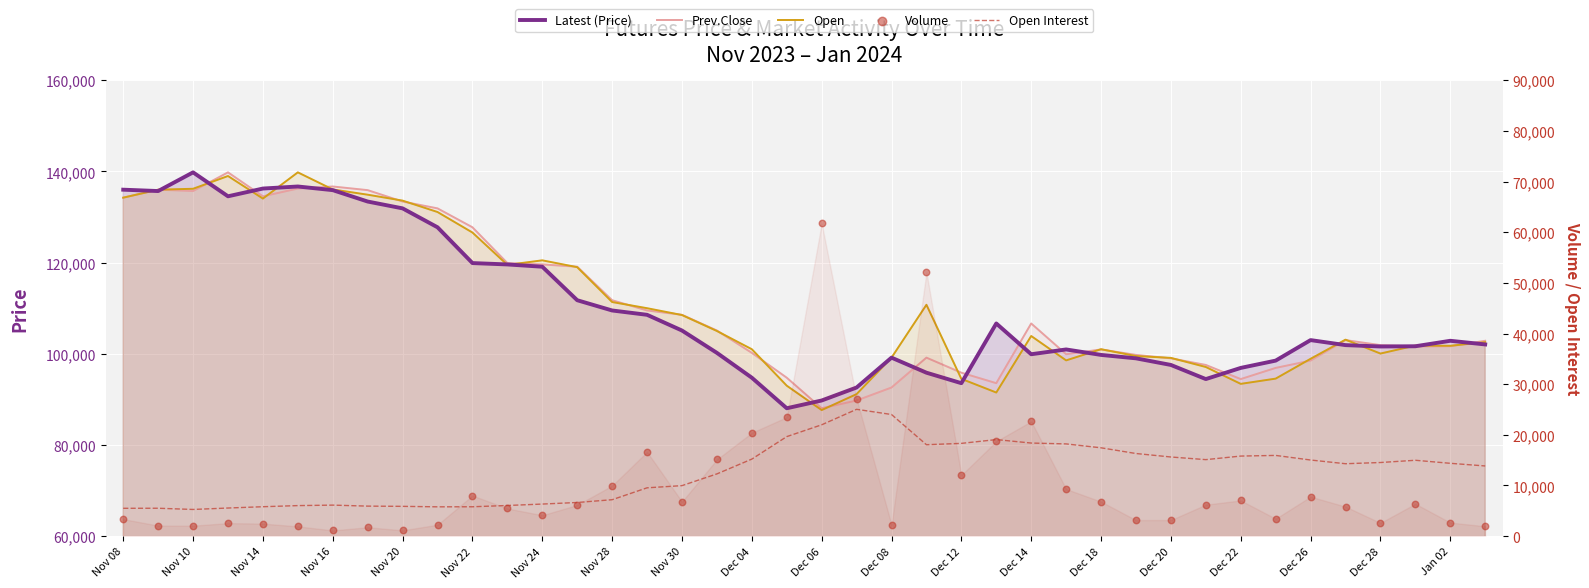

Which series has the widest spread of Y values?

Volume